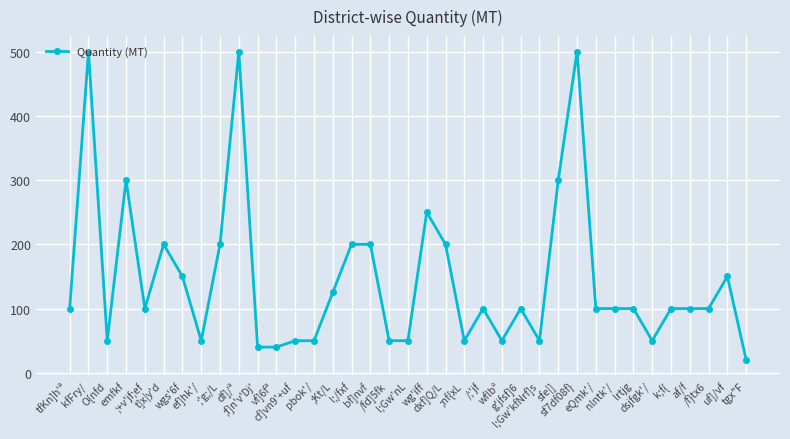

True or false: the data has more than 0 interior local peaks.

True